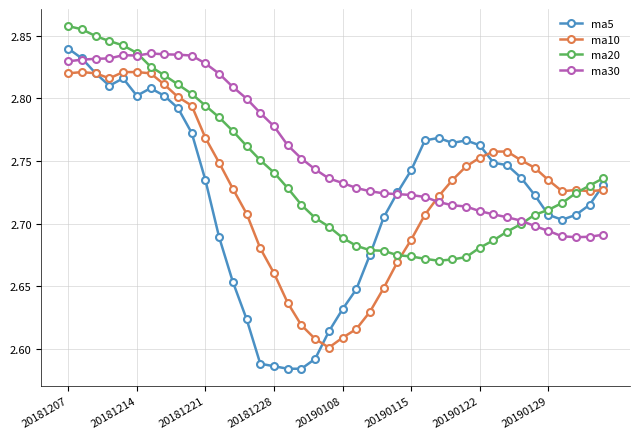

Which series has the largest range (max minus min)?

ma5